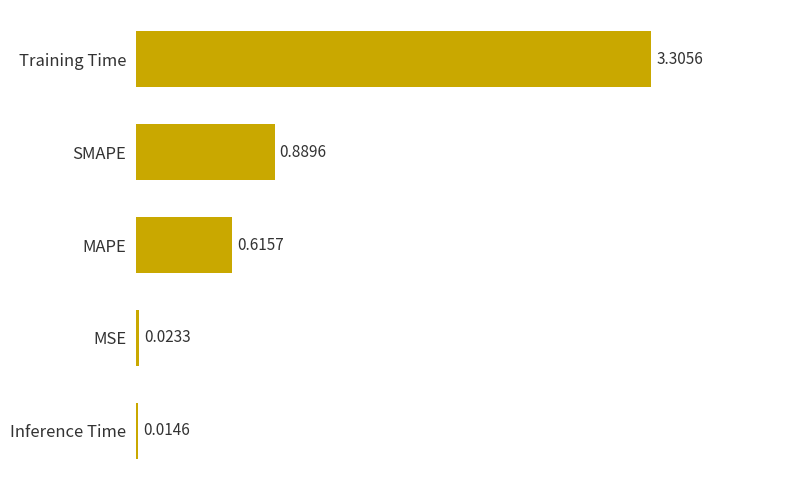

What is the difference between the maximum and second lowest values?

3.3